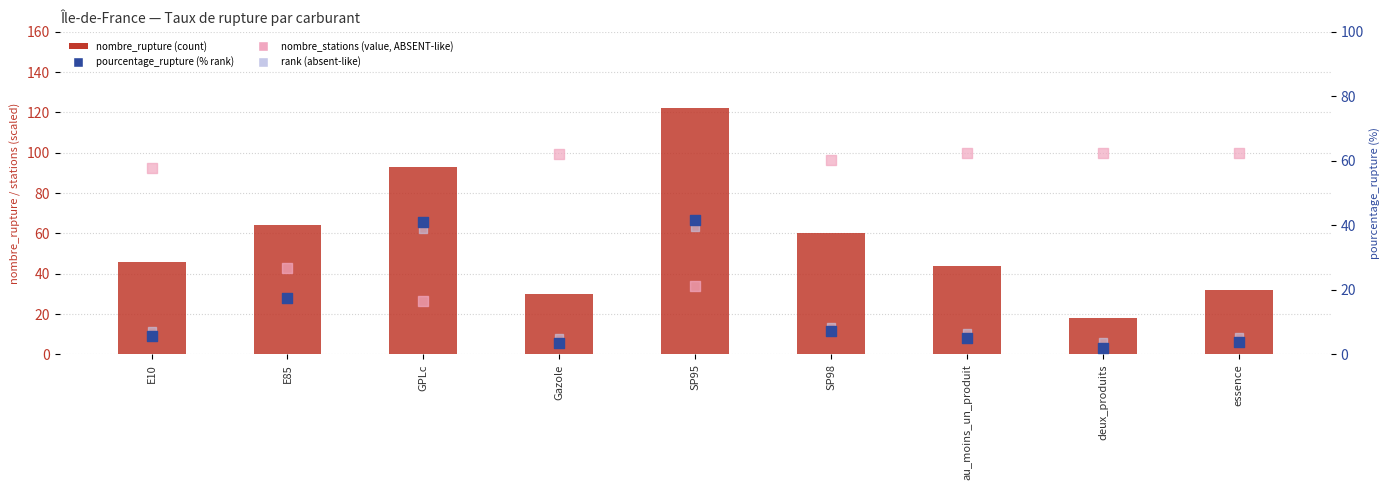

Which series contains the highest Y value?

nombre_rupture (count)